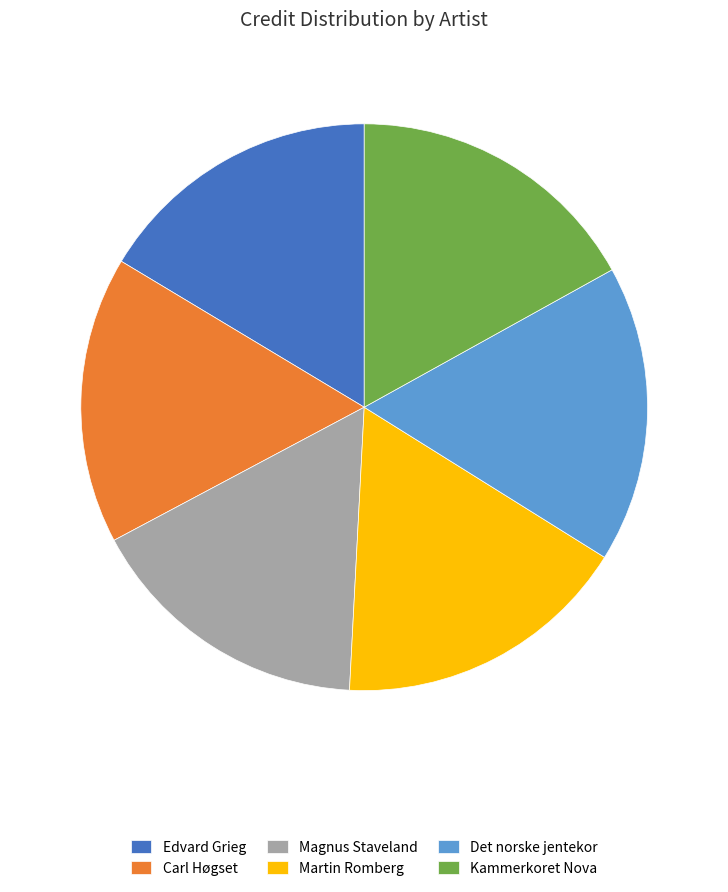

Is Martin Romberg the majority of the pie?

No